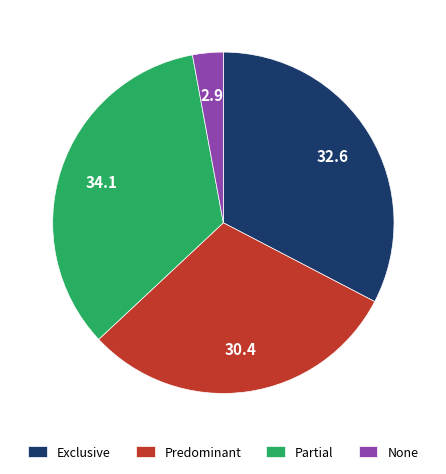

The Exclusive slice represents 33% of the pie. True or false?

True